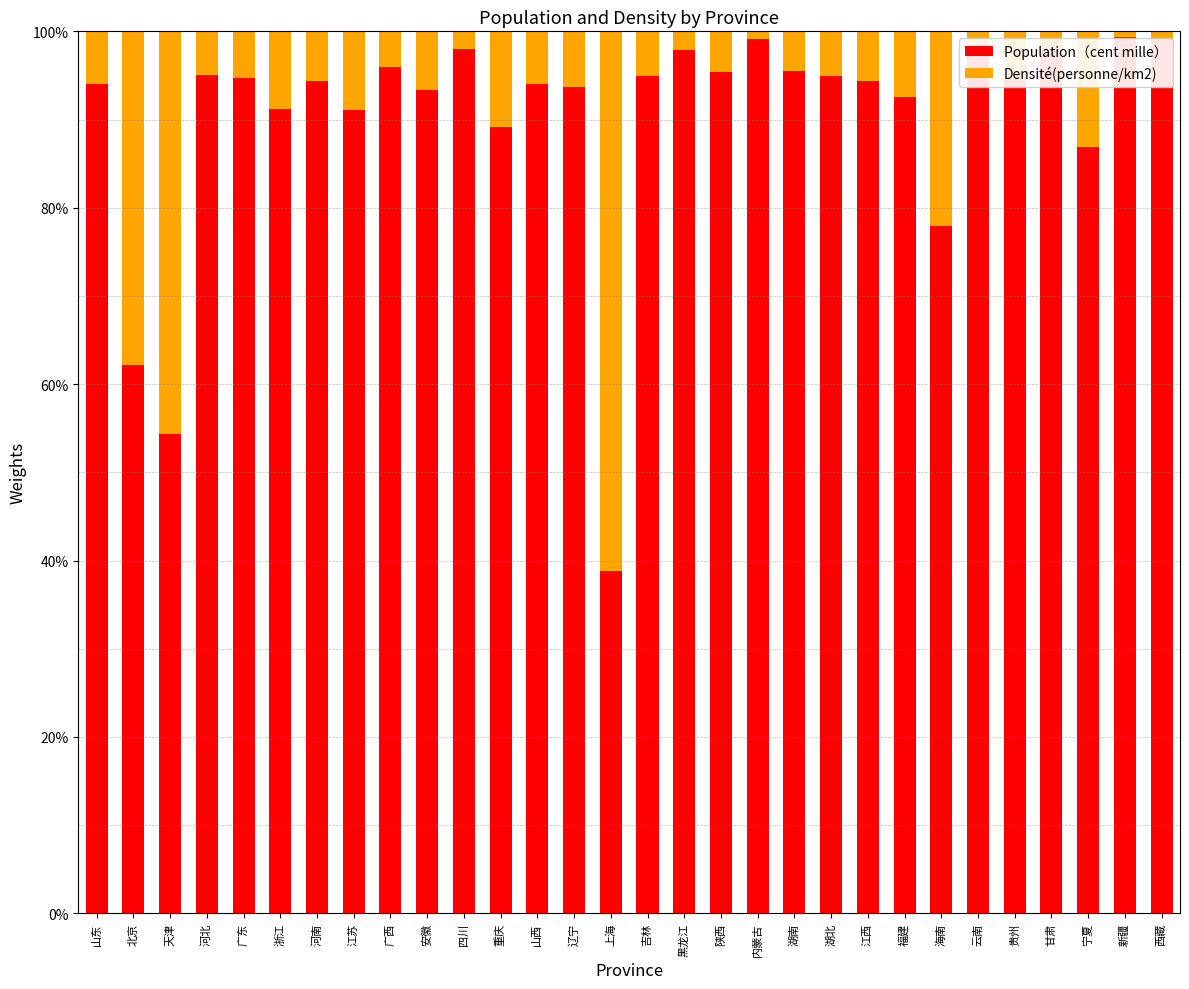

What is the maximum value for Population（cent mille）?

99.4